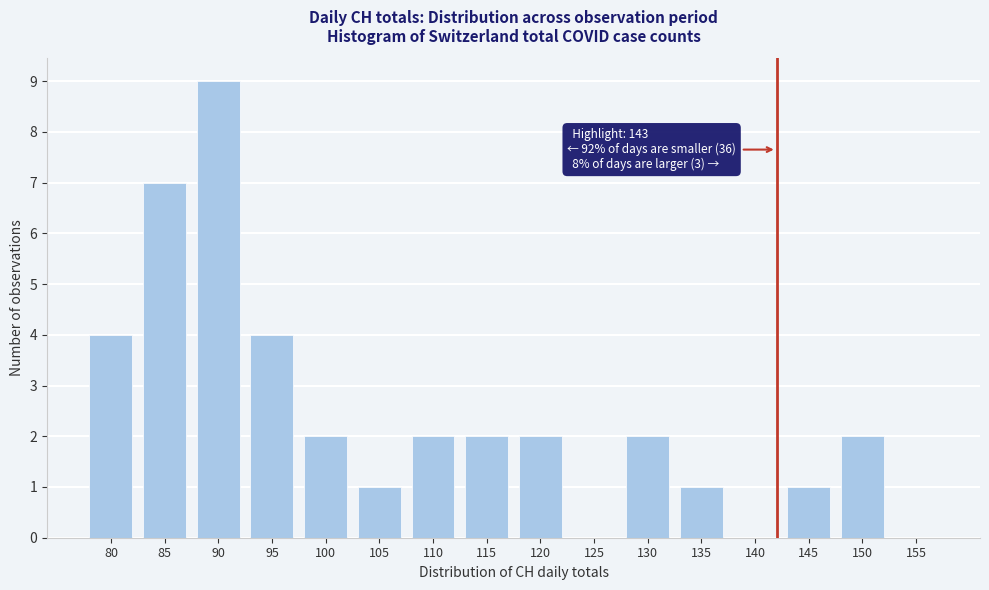

Reading right to left, transcribe all the data shown in this chart.

155=0	150=2	145=1	140=0	135=1	130=2	125=0	120=2	115=2	110=2	105=1	100=2	95=4	90=9	85=7	80=4